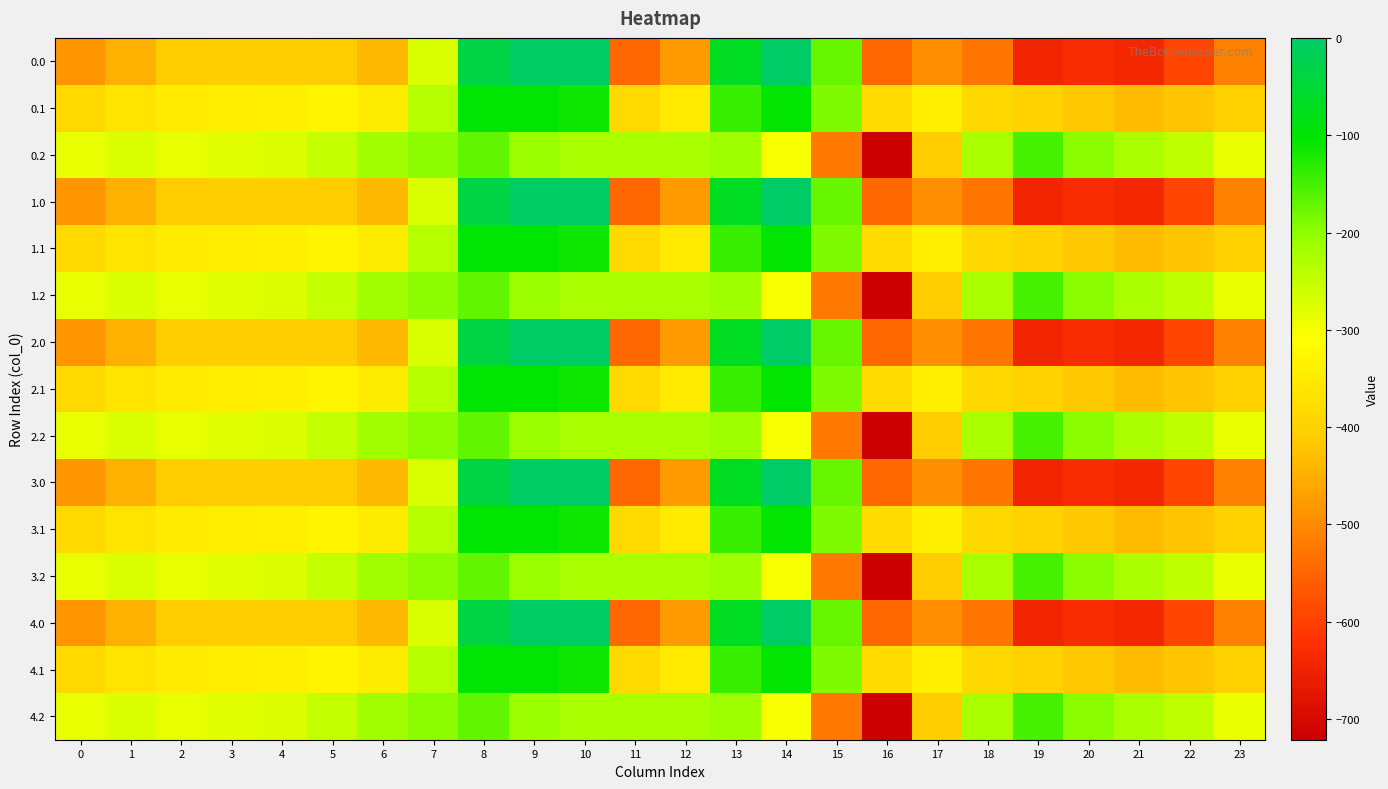

Rank the series at 9 from lowest to highest value.

0.2, 1.2, 2.2, 3.2, 4.2, 0.1, 1.1, 2.1, 3.1, 4.1, 0.0, 1.0, 2.0, 3.0, 4.0